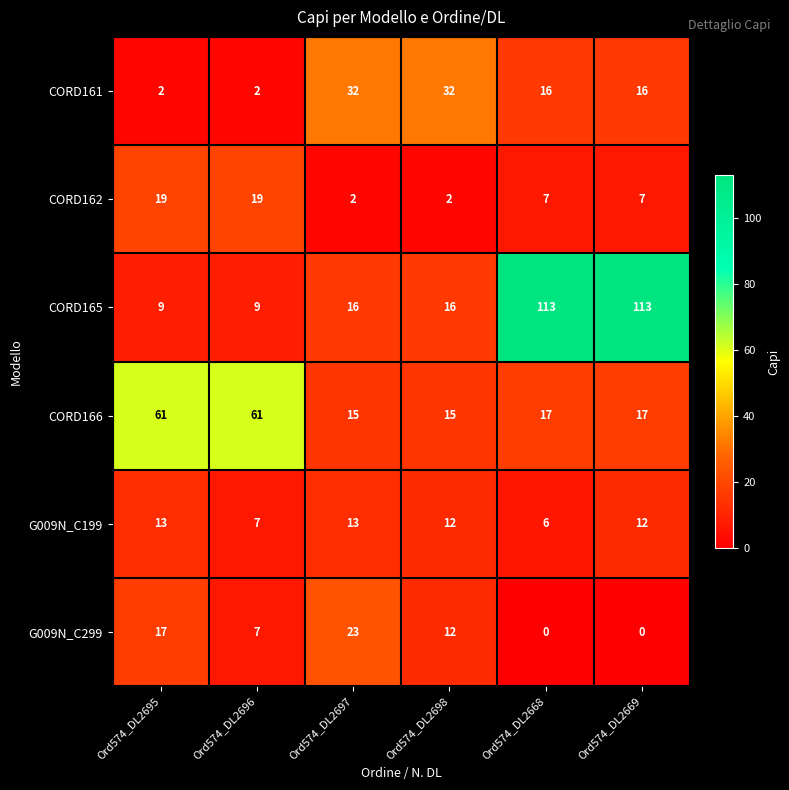

The CORD161 series shows 2 at Ord574_DL2696. True or false?

True